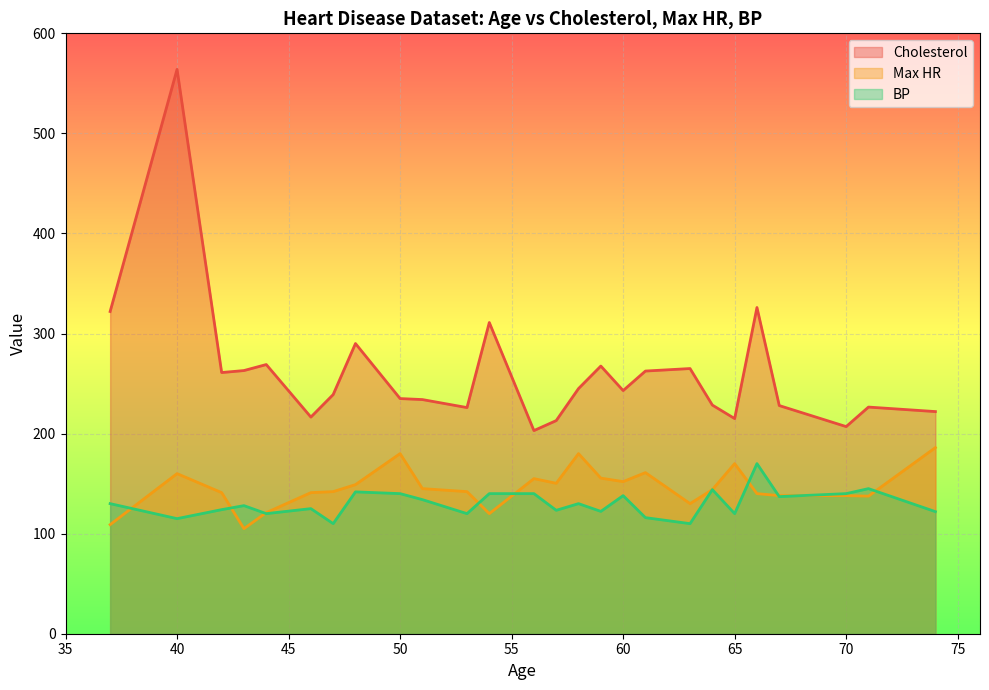

True or false: BP has a value of 39.0 at 65.

False